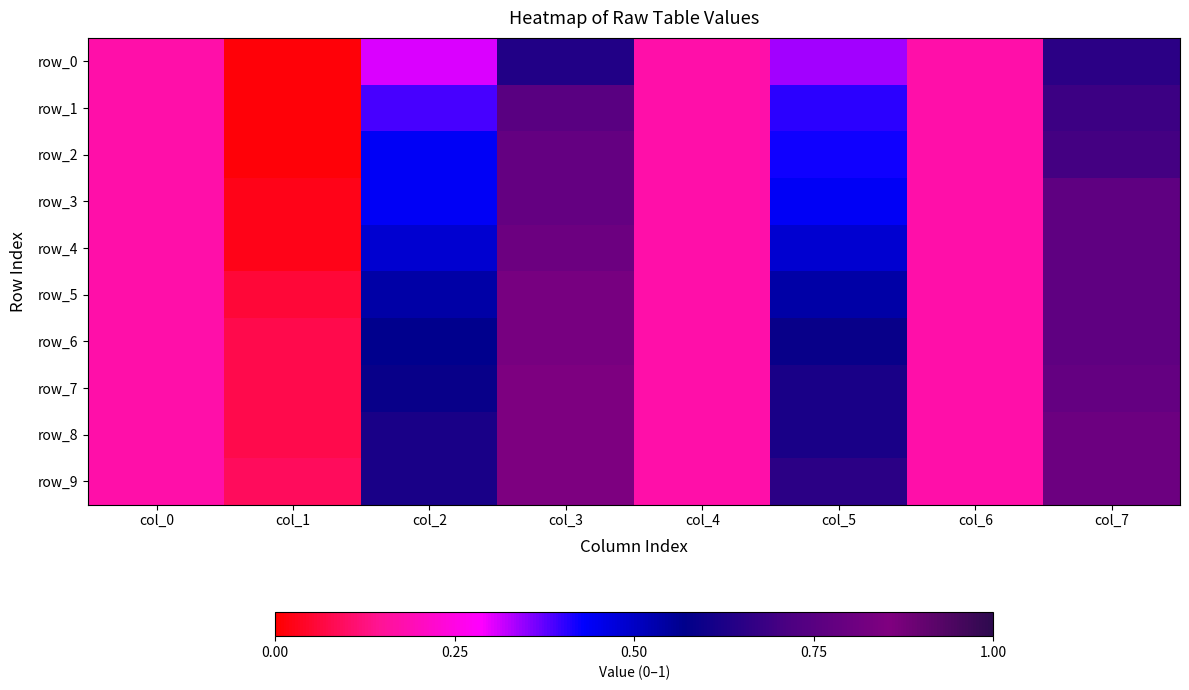

Is it true that row_6 equals 0.2 at col_0?

True